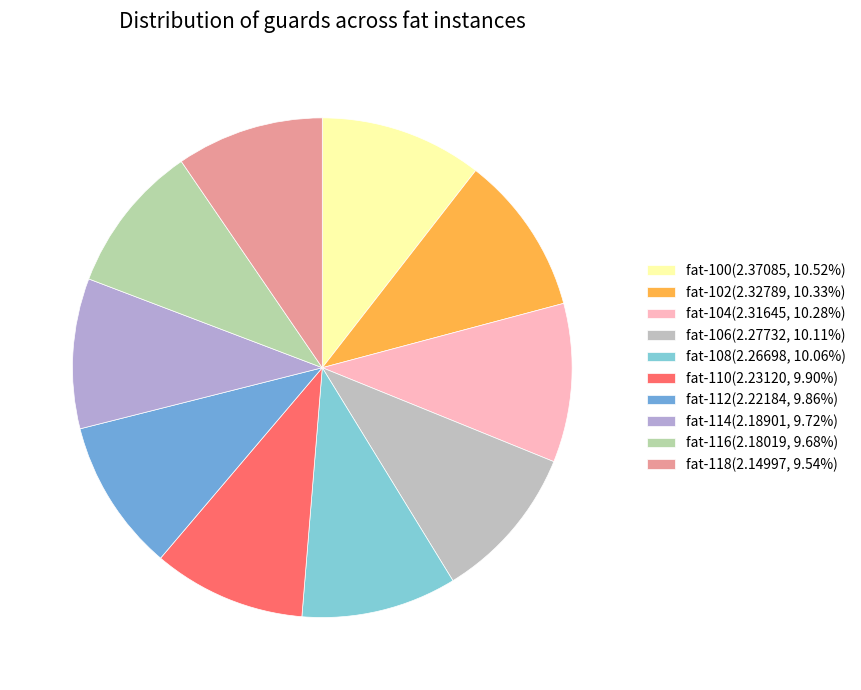

Approximately how many times larger is the value at fat-106 compared to fat-112?

1.0